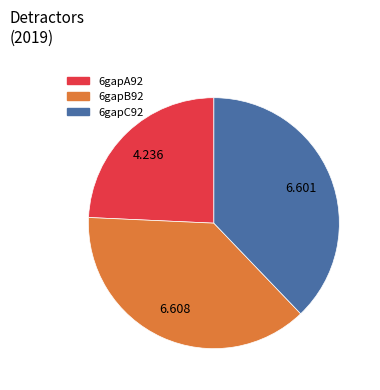

Does any single category account for the majority?

No